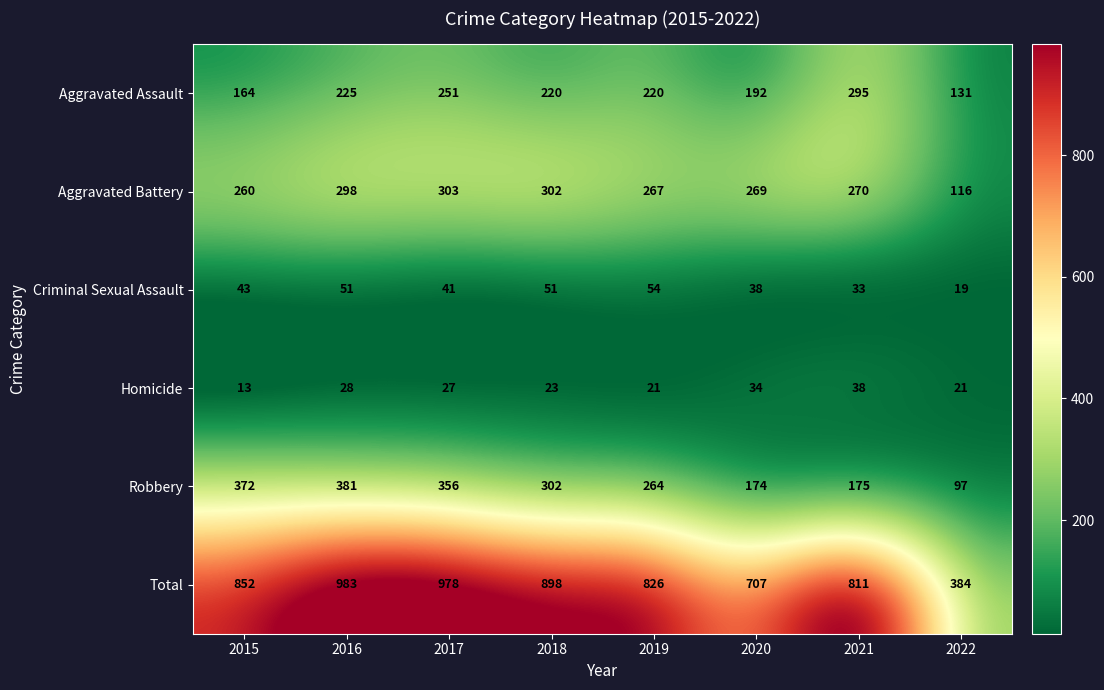

Where does the Robbery series first go above 302?

2015